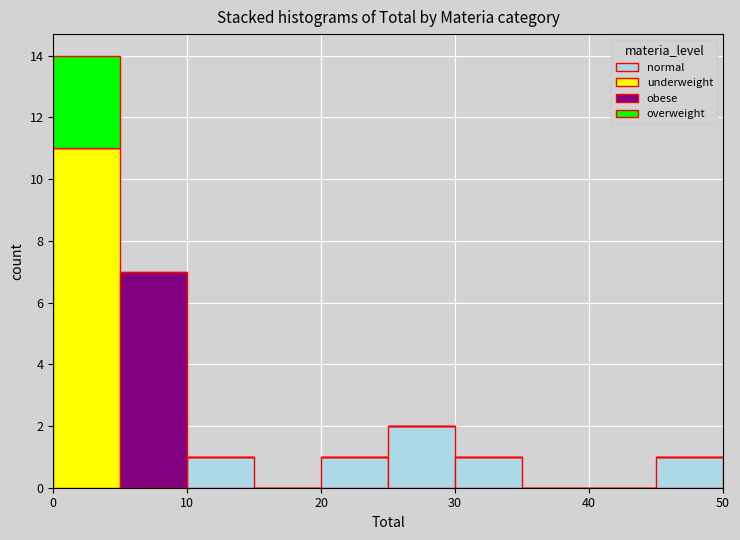

Reading left to right, transcribe this chart: for each stacked bar, give the range it covers on the x-axis and its total height. The values are not printed on the chart, so give them approximately, as read against the axis.

0 to 5: 14
5 to 10: 7
10 to 15: 1
15 to 20: 0
20 to 25: 1
25 to 30: 2
30 to 35: 1
35 to 40: 0
40 to 45: 0
45 to 50: 1